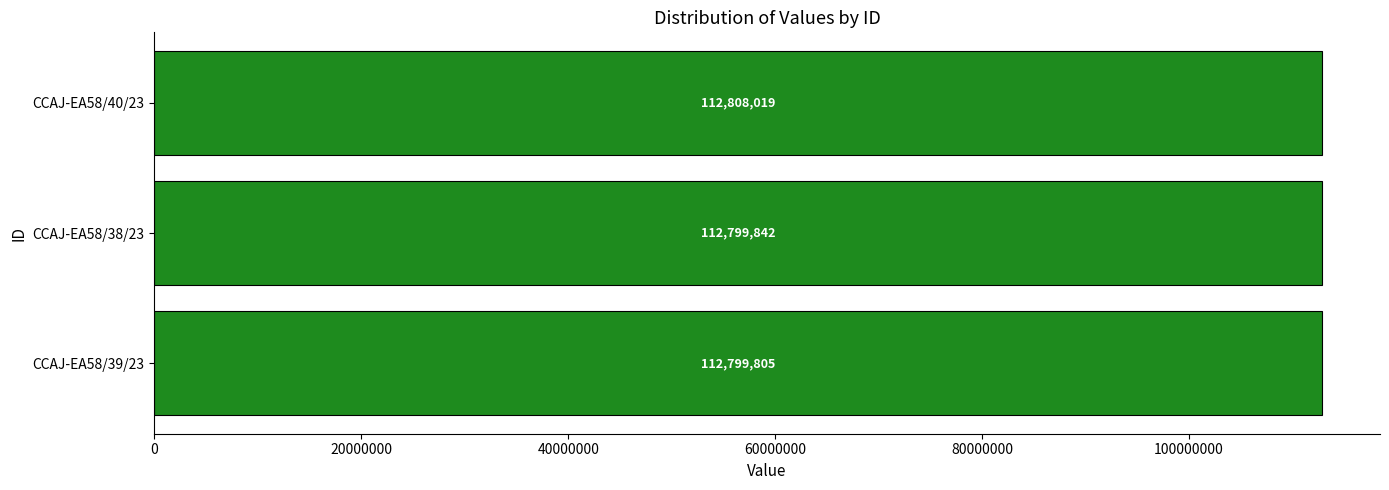

Reading bottom to top, list all the values displayed in this chart.

112799805	112799842	112808019